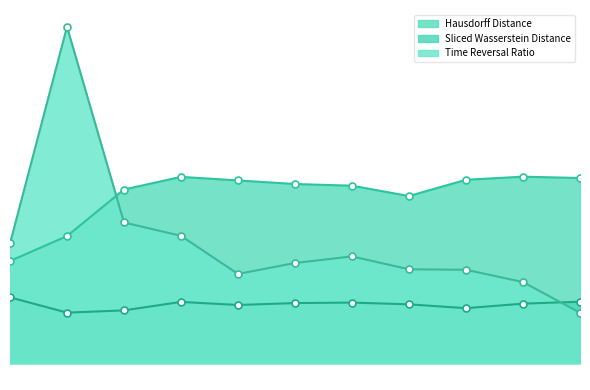

Which series has the largest range (max minus min)?

Time Reversal Ratio